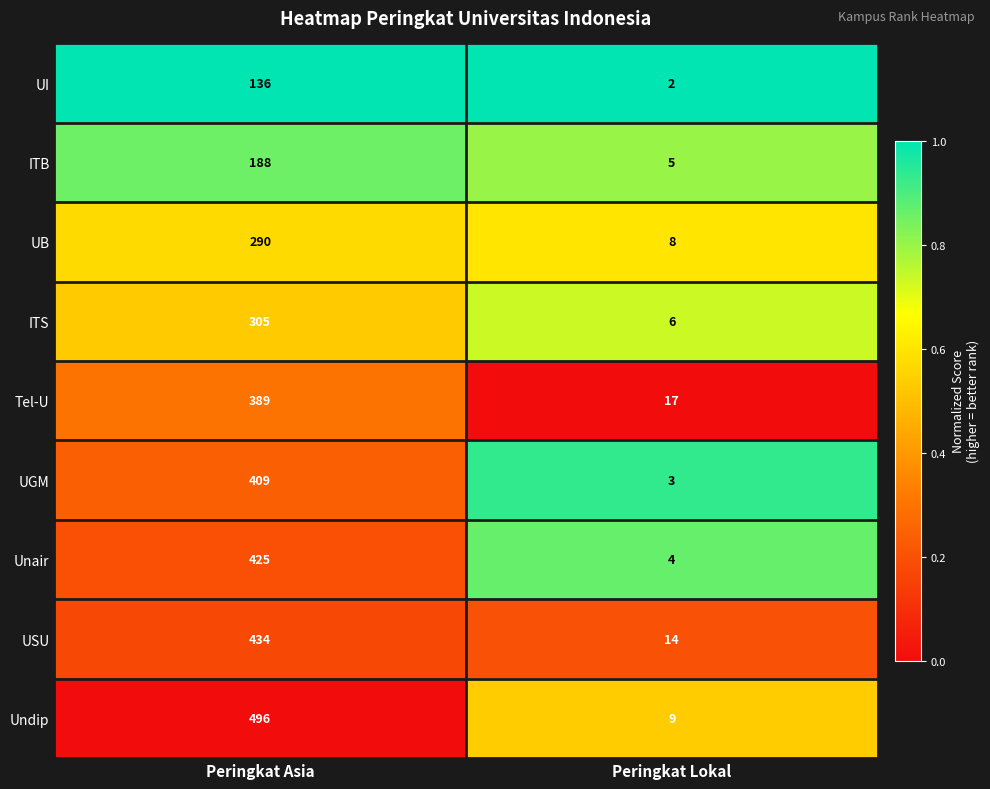

Is it true that UB equals 290 at Peringkat Asia?

True